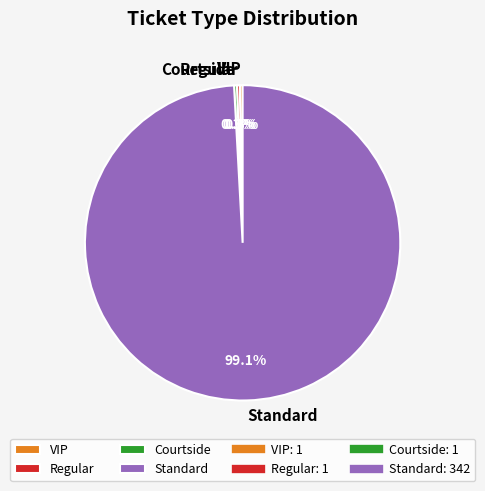

Is it true that Regular is 0% of the pie?

True